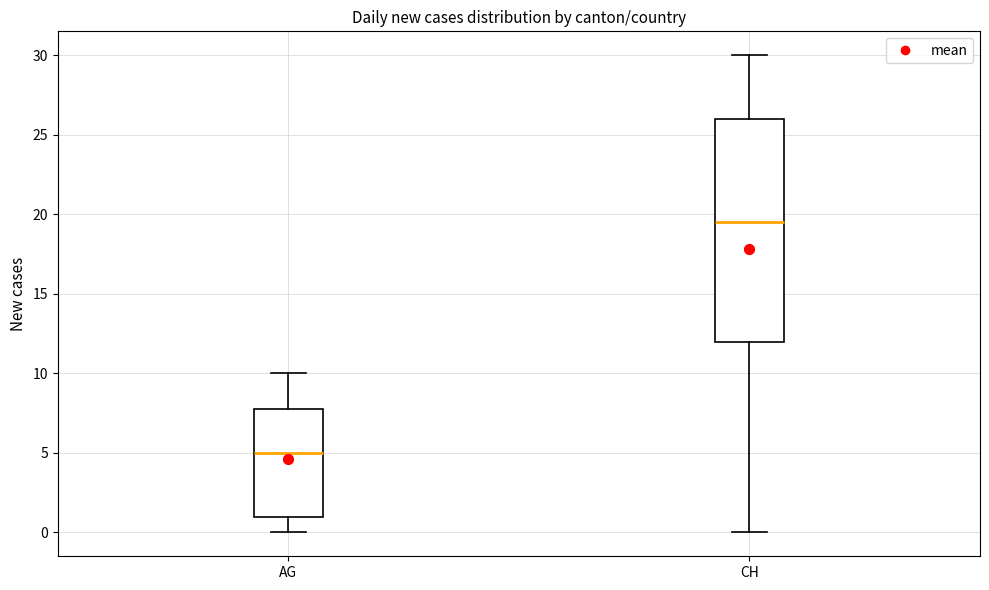

Comparing the boxes themselves (not the whiskers), which one is the tallest?

CH